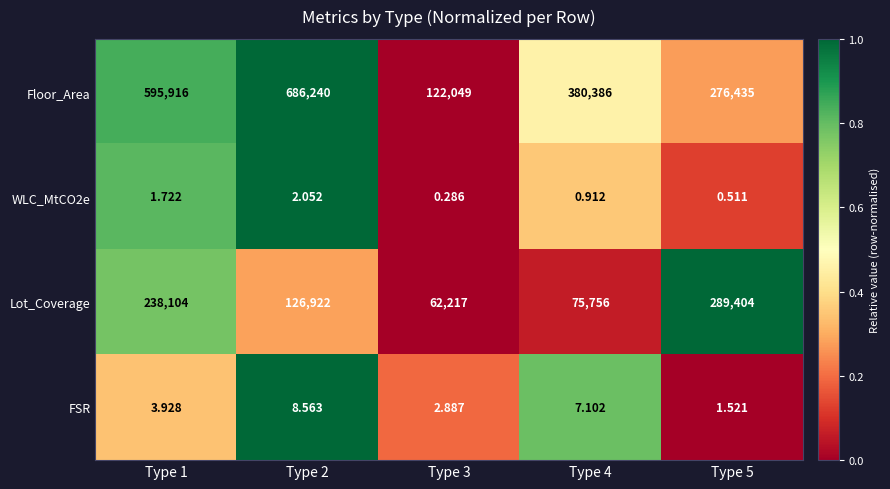

Rank the series at Type 2 from highest to lowest value.

Floor_Area, Lot_Coverage, FSR, WLC_MtCO2e